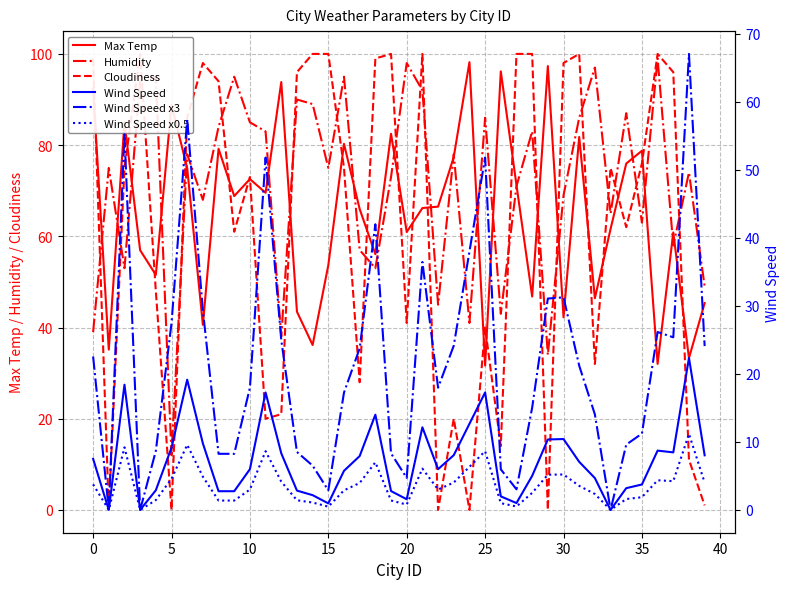

How many times do Cloudiness and Max Temp cross each other?

23